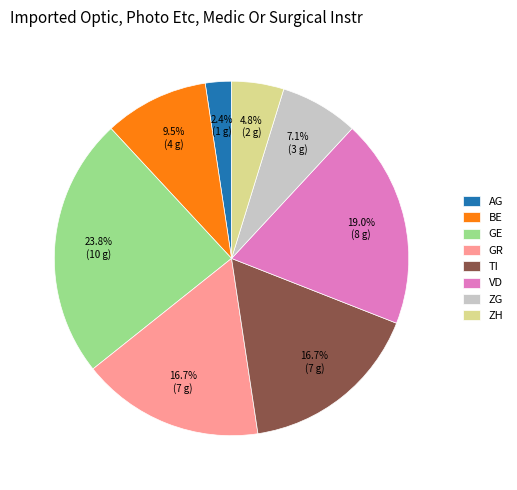

Is there any slice that represents more than half of the pie?

No